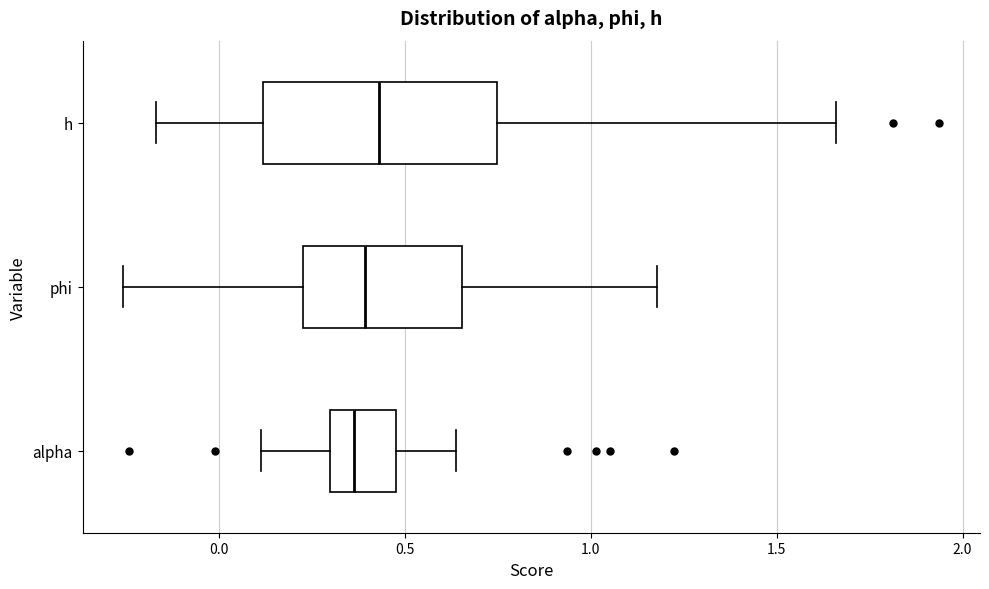

Reading bottom to top, read every box against the x-axis: the position of its median line, the range the box covers, and the ends of its whiskers. The values are not printed on the chart, so give them approximately, as read against the axis.

alpha: median 0.35, box 0.30 to 0.50, whiskers 0.10 to 0.65
phi: median 0.40, box 0.25 to 0.65, whiskers -0.25 to 1.20
h: median 0.45, box 0.10 to 0.75, whiskers -0.15 to 1.65